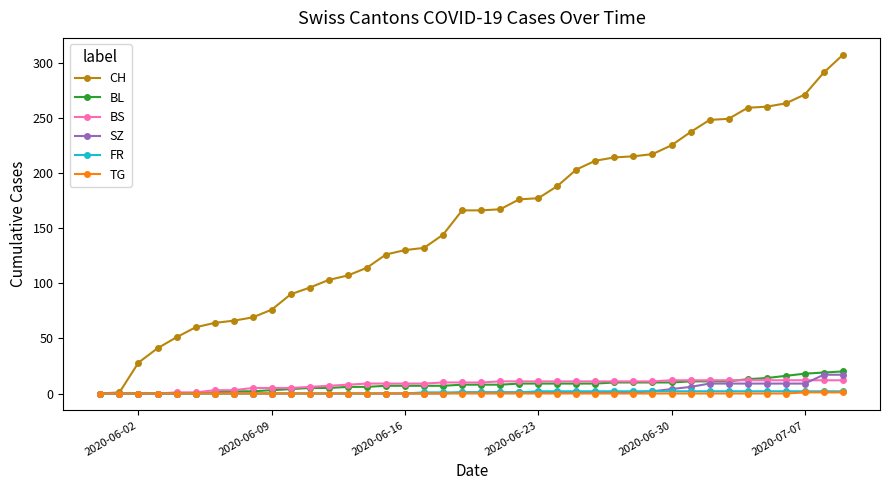

How many values in the TG series exceed 0?

3